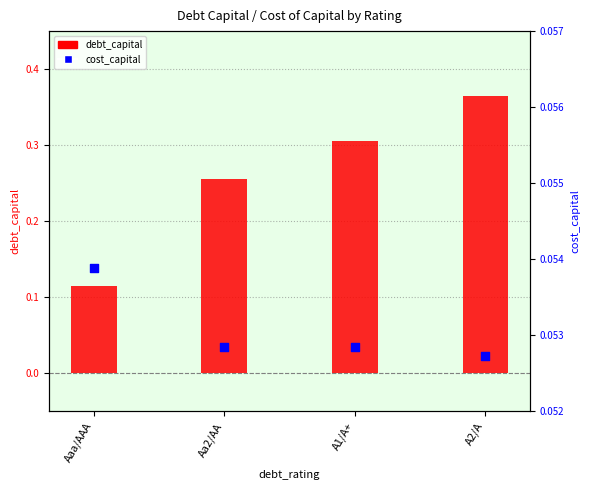

What are all the series names shown in the legend?

debt_capital, cost_capital